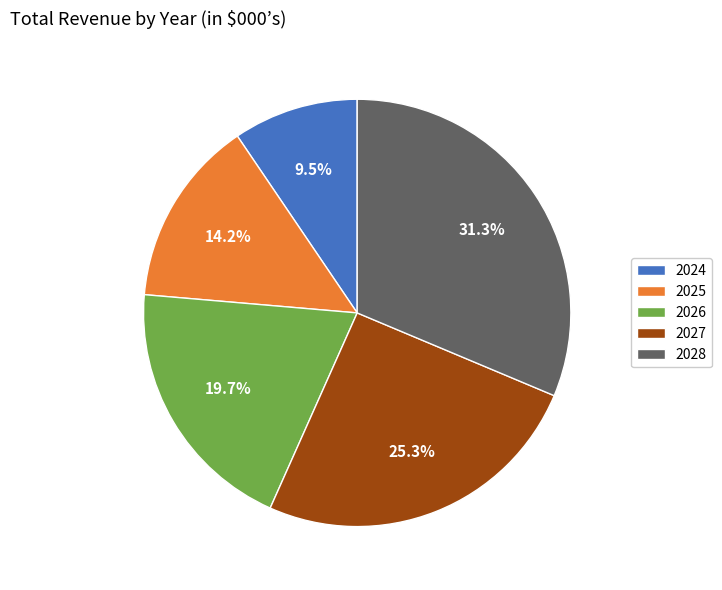

Does 2027 account for over 50% of the chart?

No